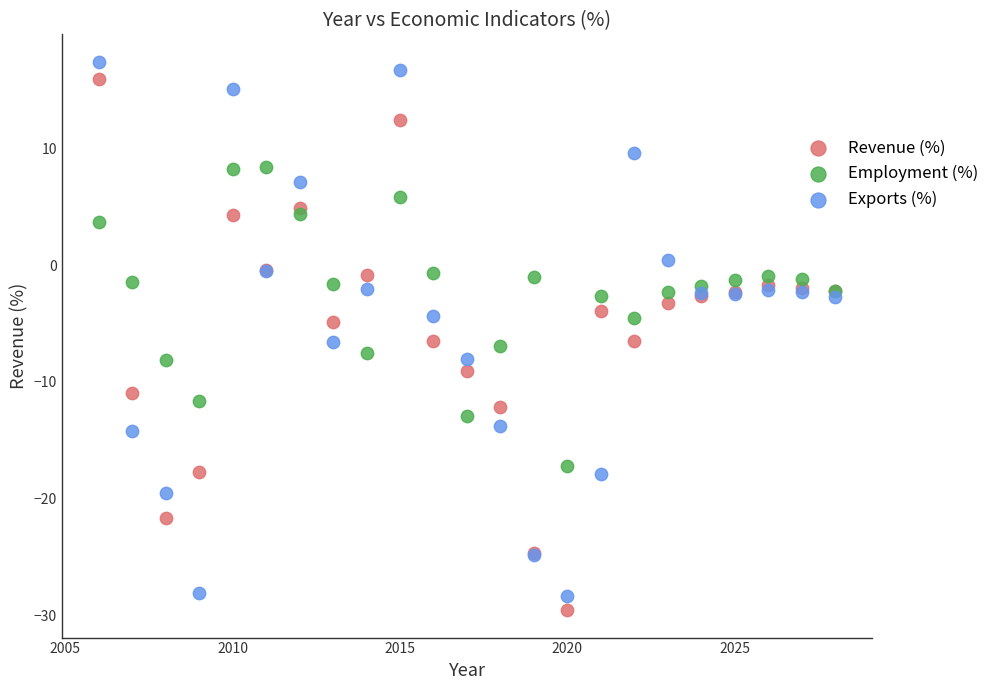

What are all the series names shown in the legend?

Revenue (%), Employment (%), Exports (%)